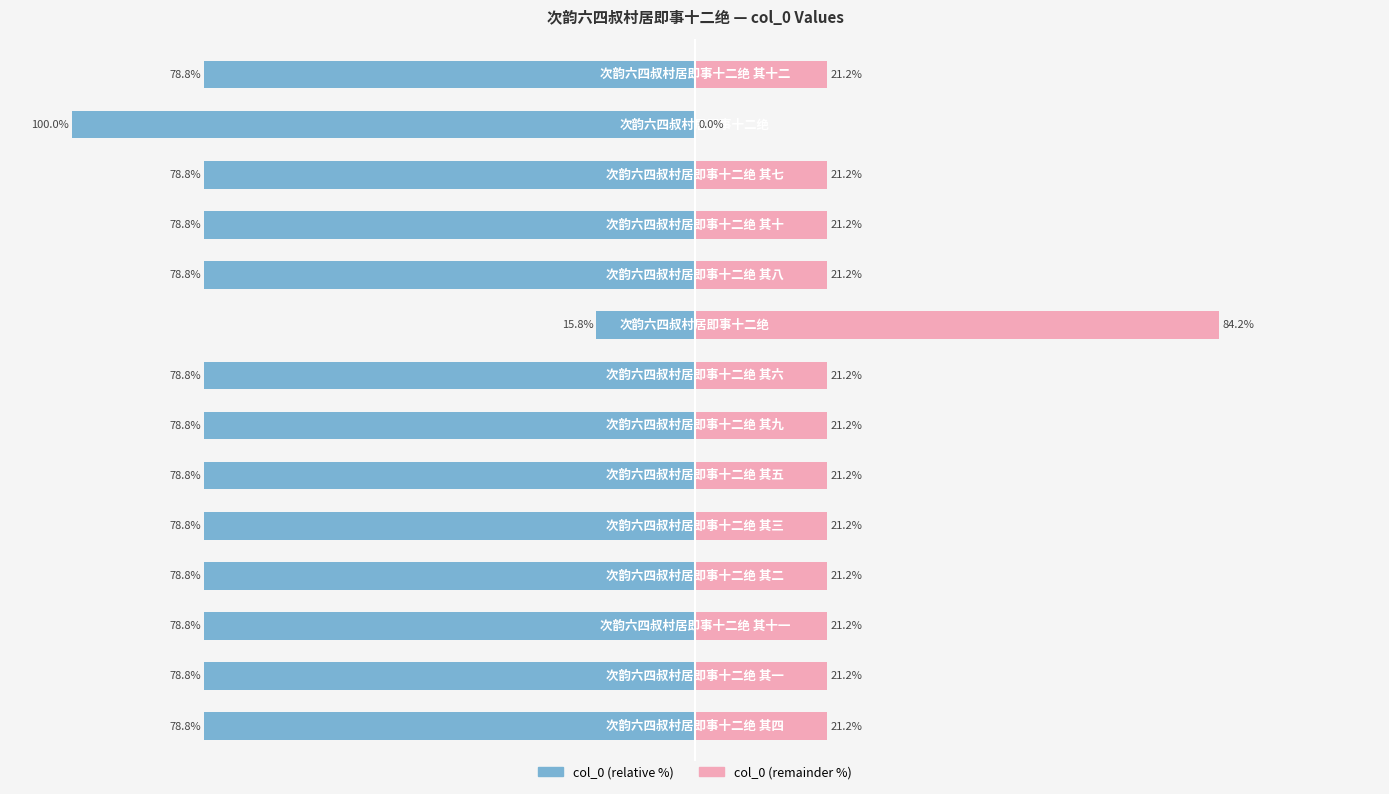

What are all the series names shown in the legend?

col_0 (relative), col_0 (remainder)